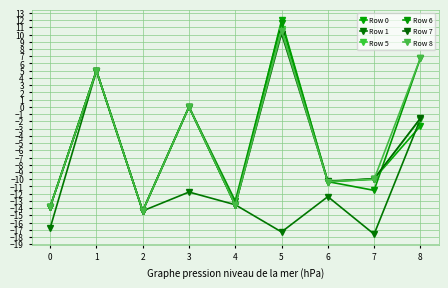

Rank the categories by Row 7 value from highest to lowest.

5, 1, 3, 8, 7, 6, 4, 0, 2